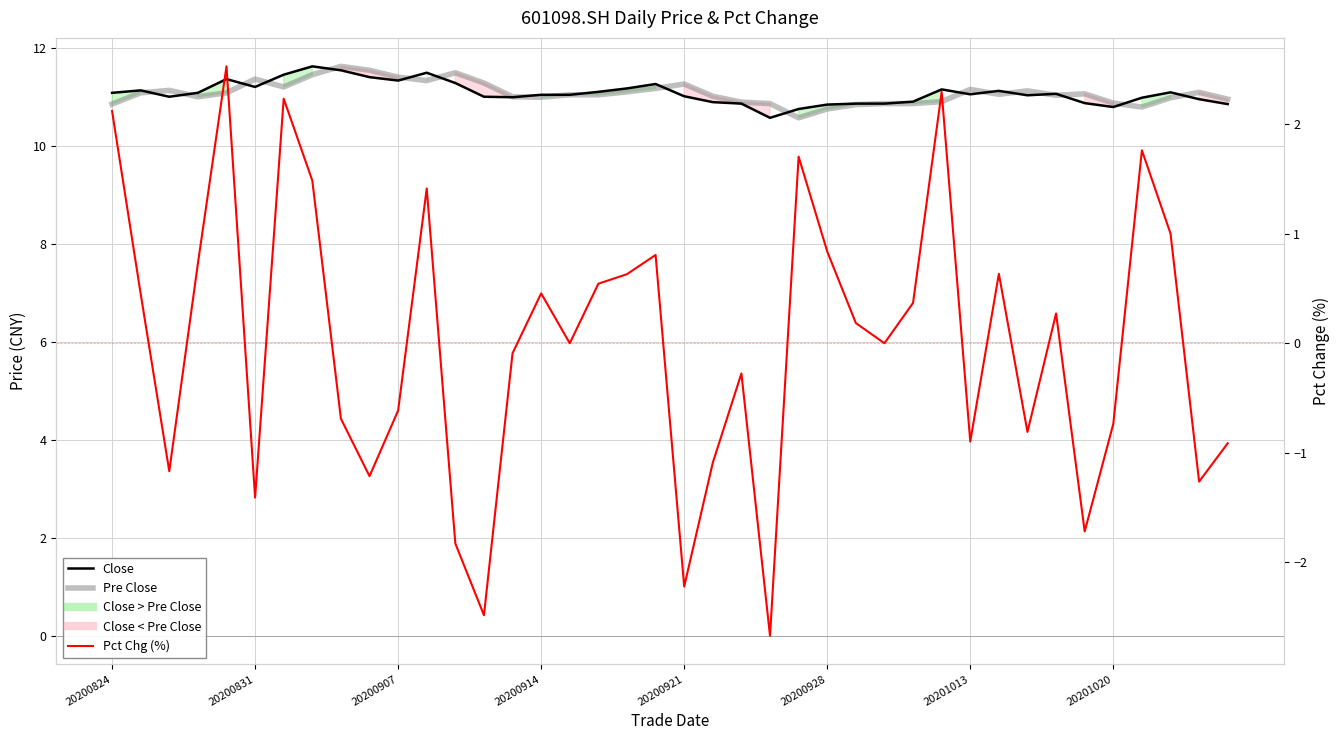

The Close series shows 10.8 at 39. True or false?

True